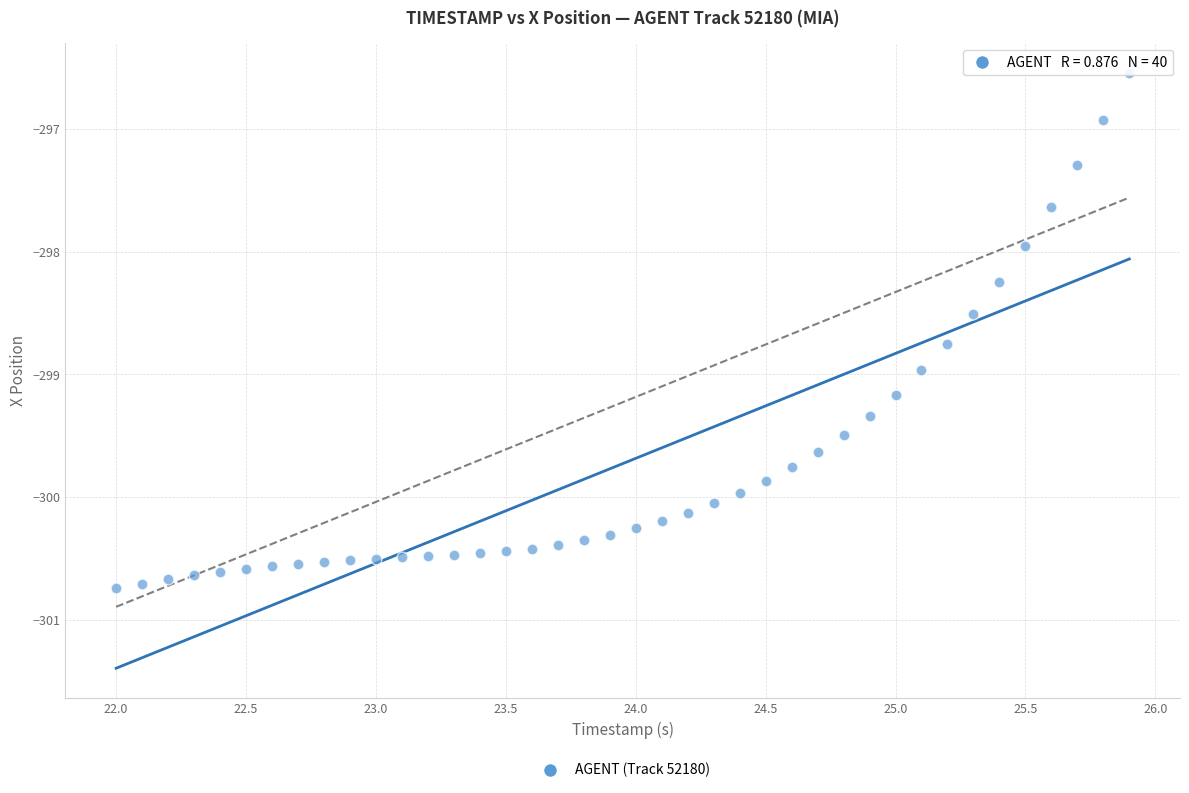

What is the range of Y values (max minus min)?

4.2